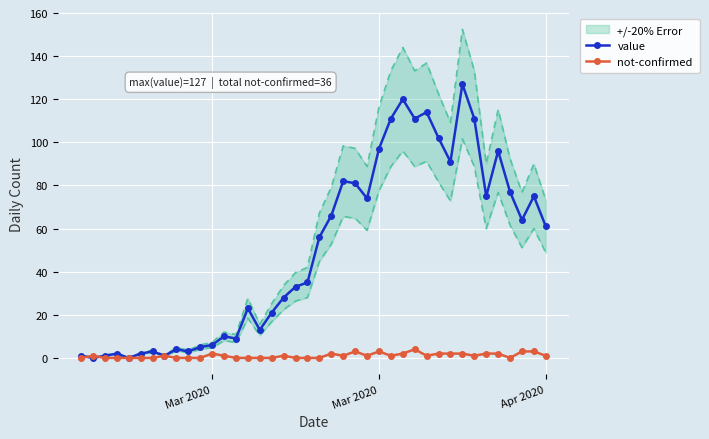

How many series are shown in this chart?

2